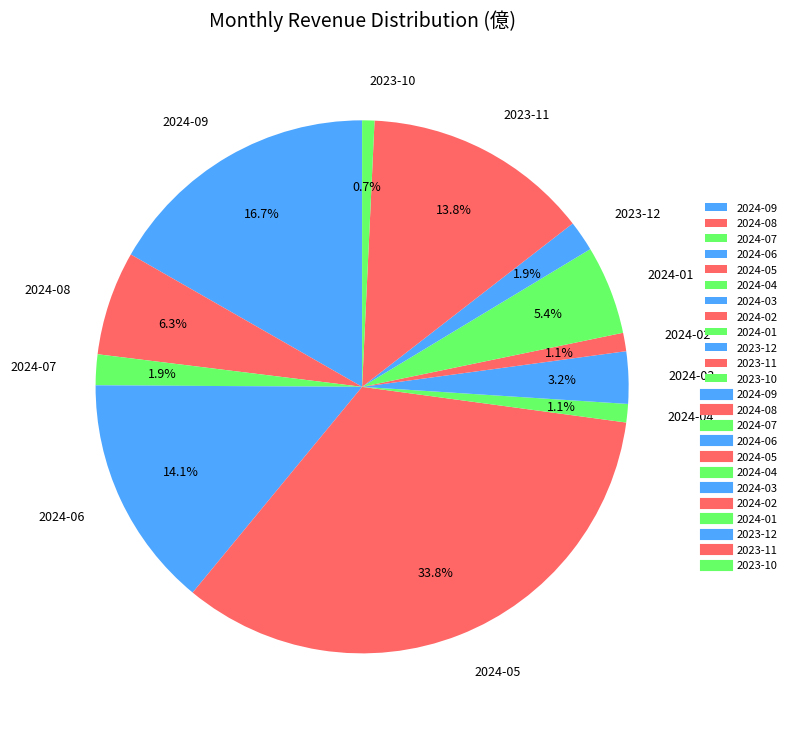

What percentage do 2024-05 and 2024-01 together represent?

39.2%